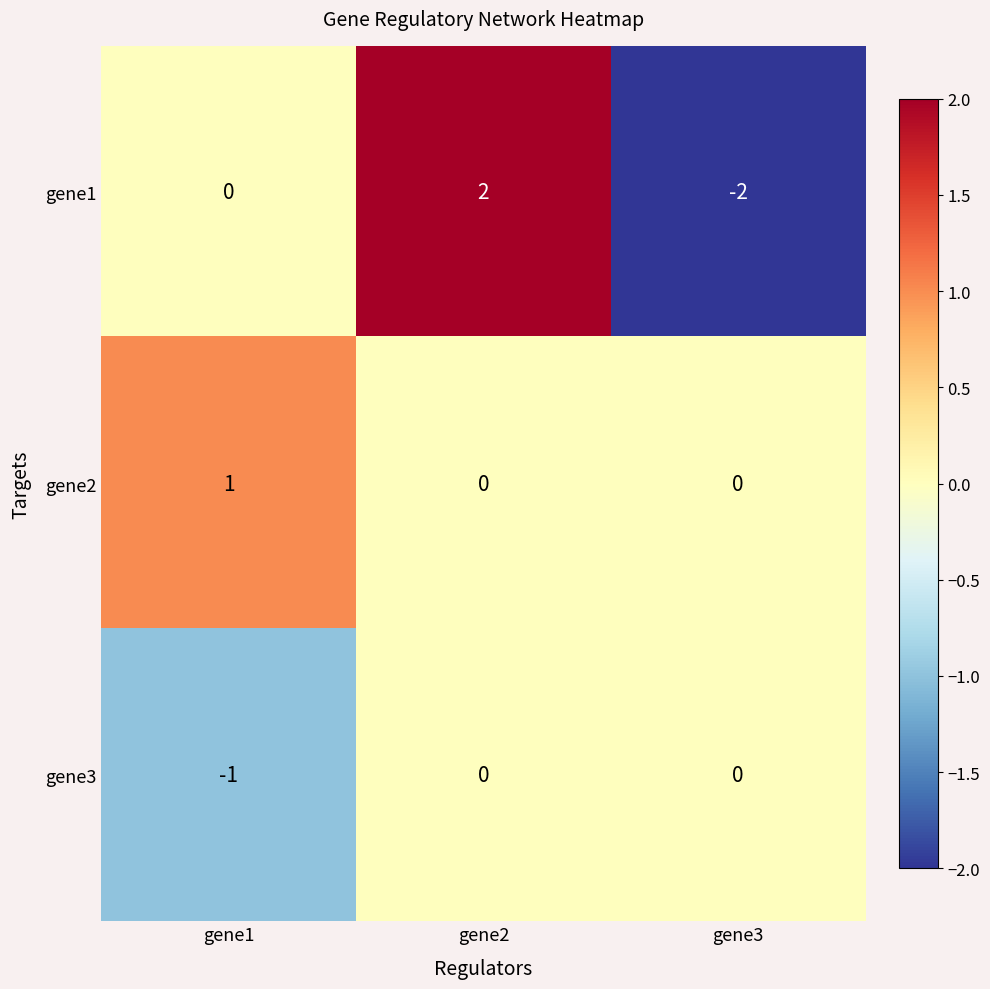

Is it true that gene3 equals 1 at gene3?

False